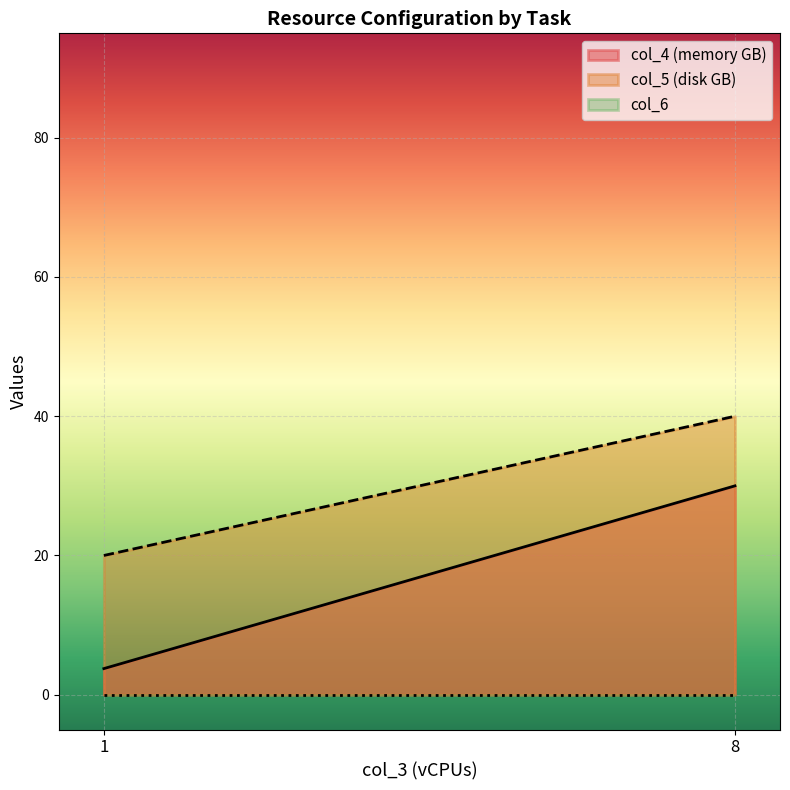

True or false: col_6 and col_5 intersect in this chart.

False